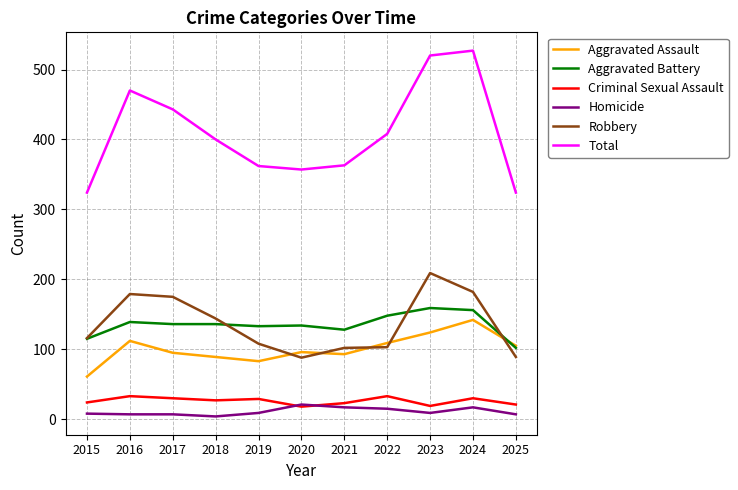

Is the value of Homicide at 2022 greater than the value of Total at 2018?

No